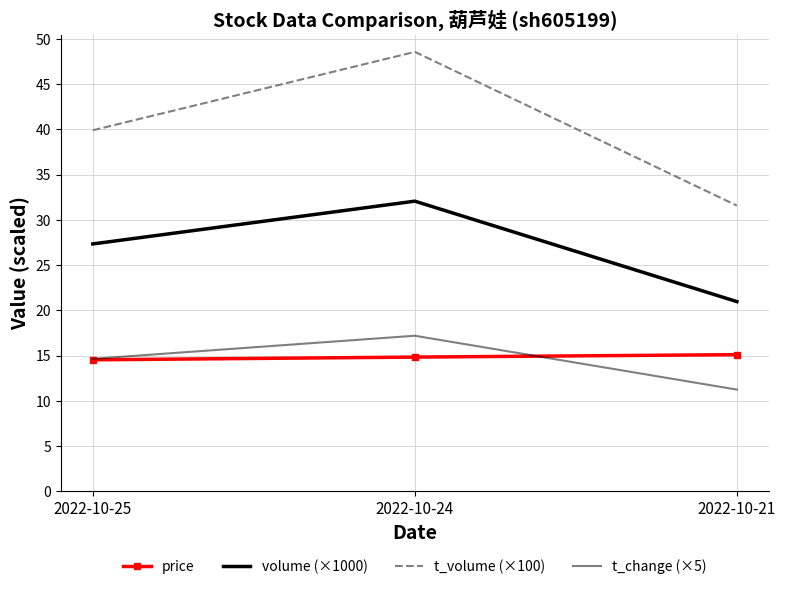

At how many categories does at least one series exceed 27?

3